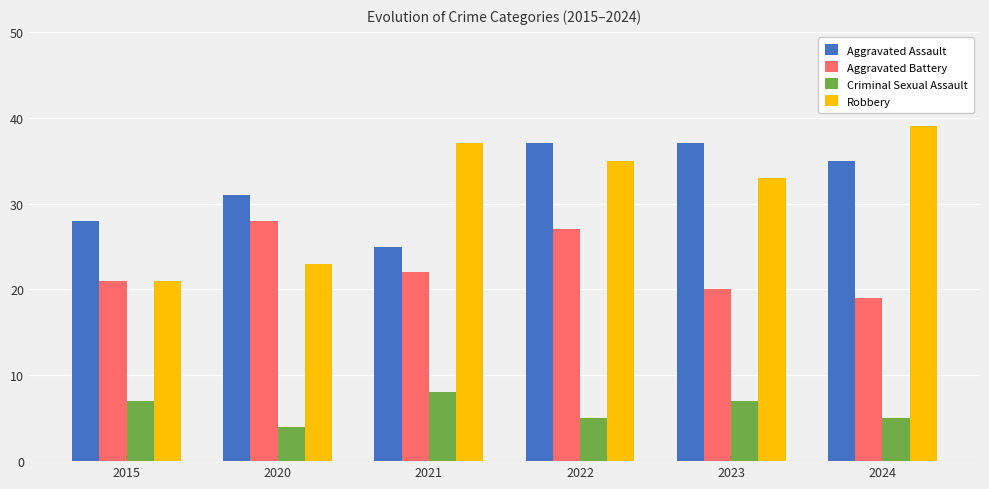

At which category is the sum across all series the highest?

2022